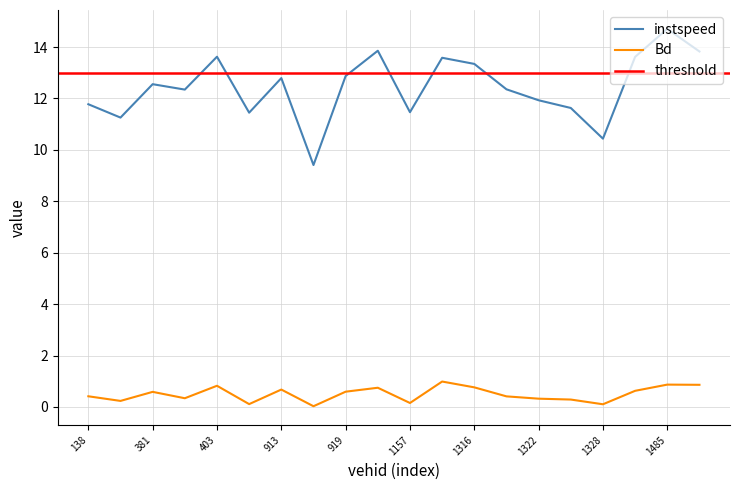

True or false: Bd and instspeed intersect in this chart.

False